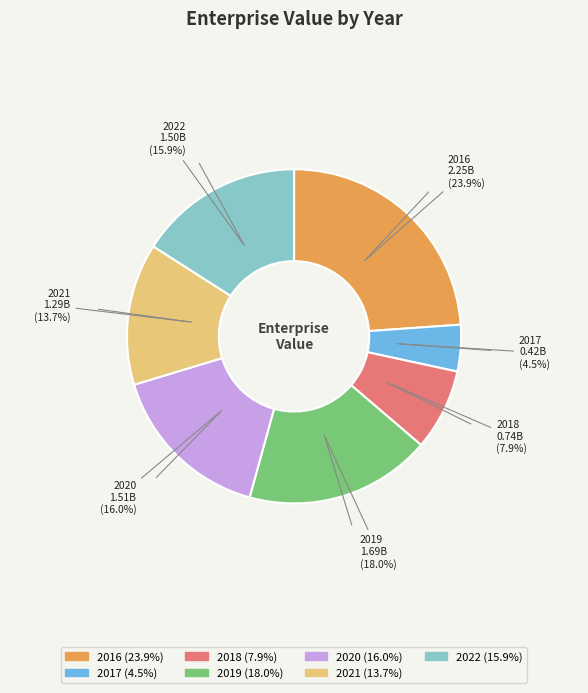

Is it true that 2019 is 9% of the pie?

False